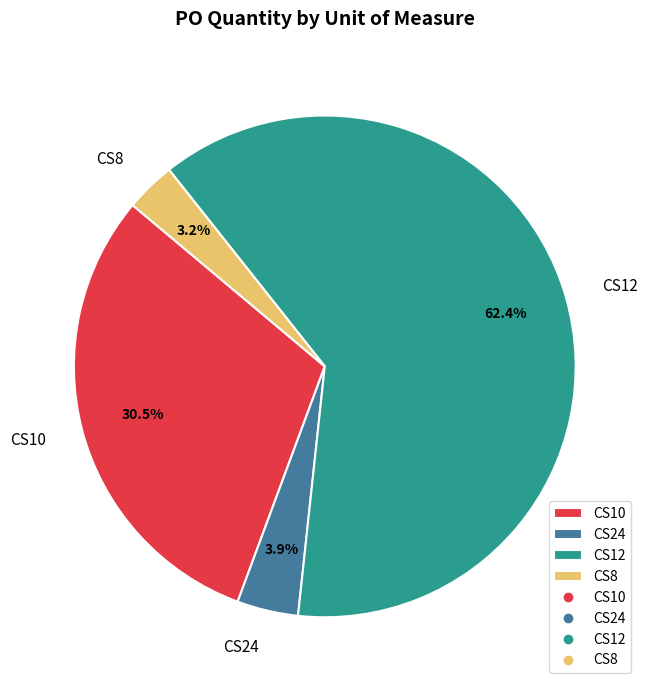

How many slices are in this pie chart?

4